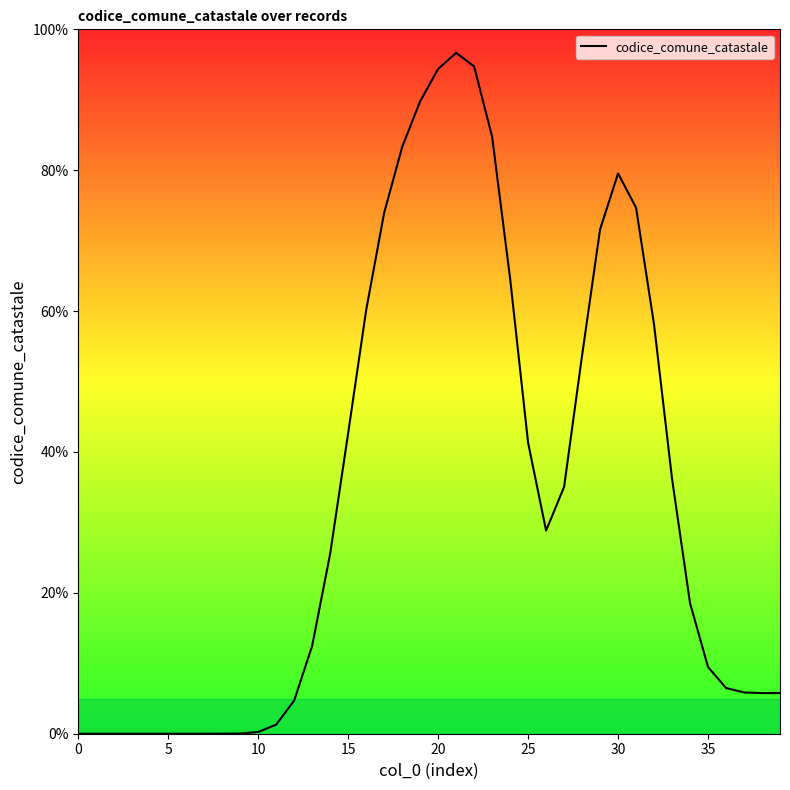

What is the greatest value displayed?

96.7